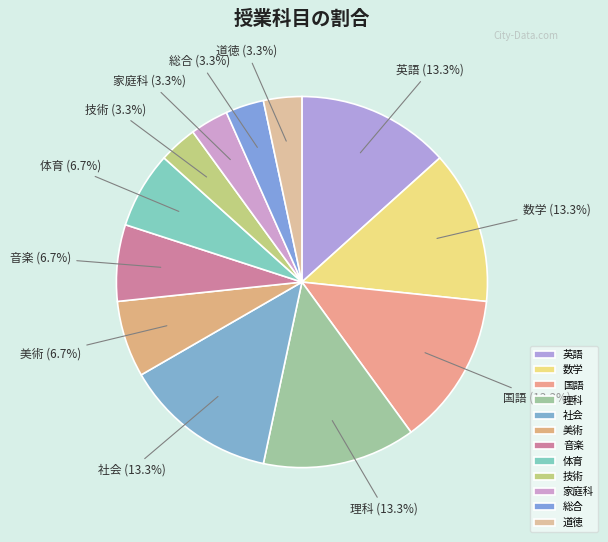

Is there any slice that represents more than half of the pie?

No